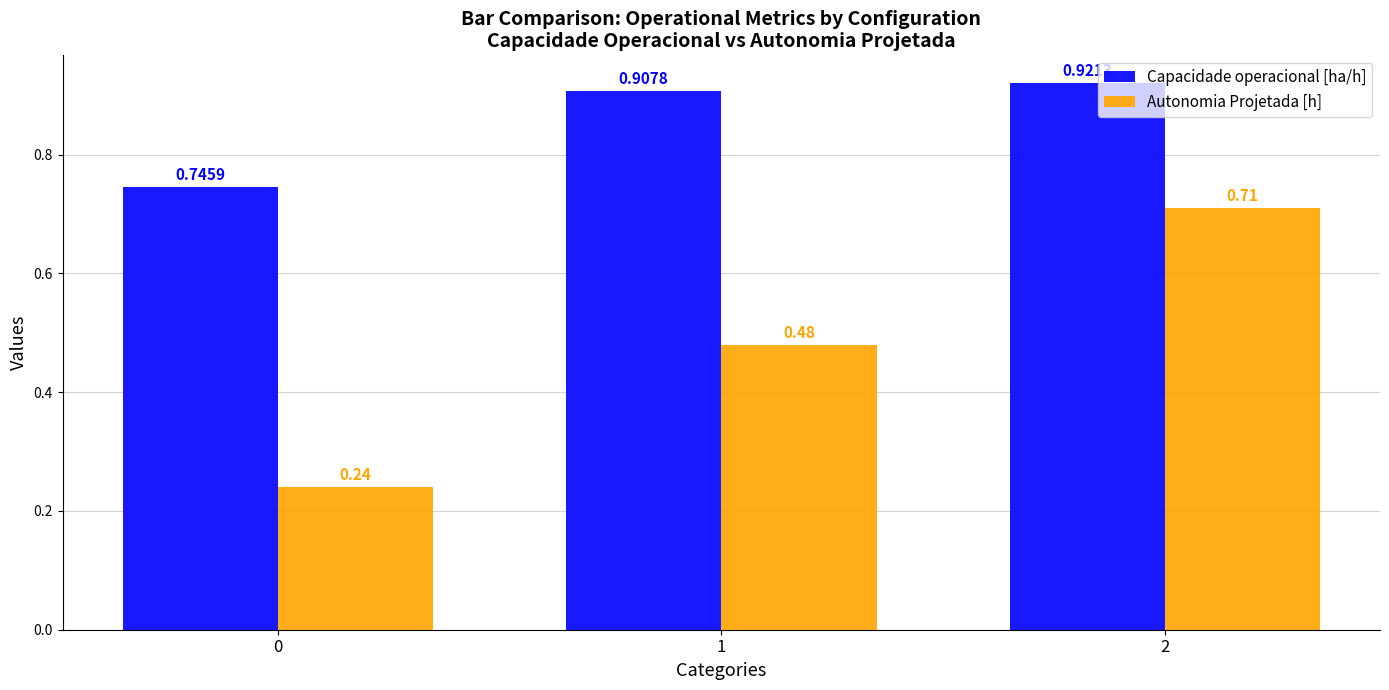

At how many categories does at least one series exceed 0?

3